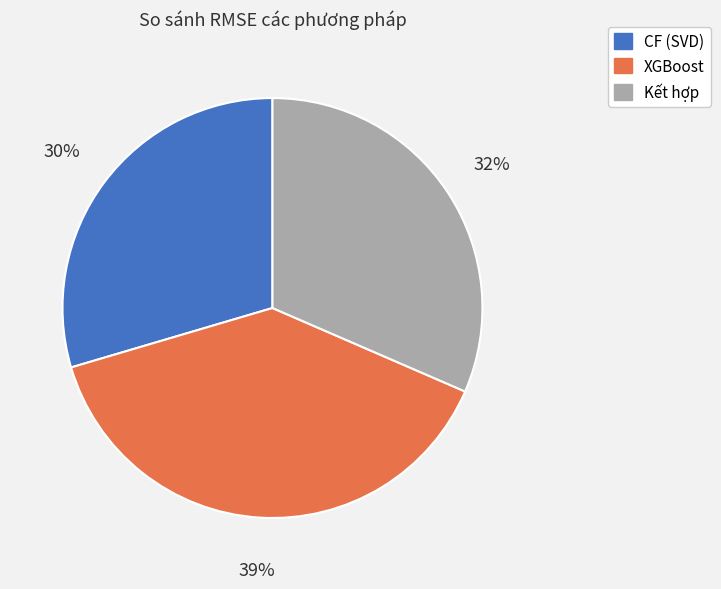

Is the sum of Kết hợp and CF (SVD) greater than half?

Yes